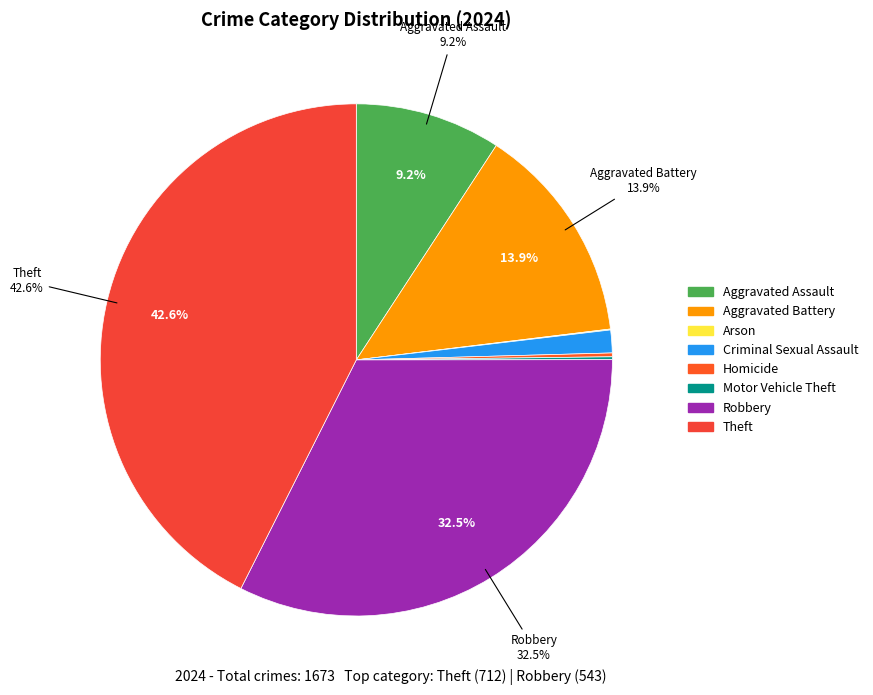

To the nearest percent, what is the difference between the Motor Vehicle Theft and Robbery slice percentages?

32%